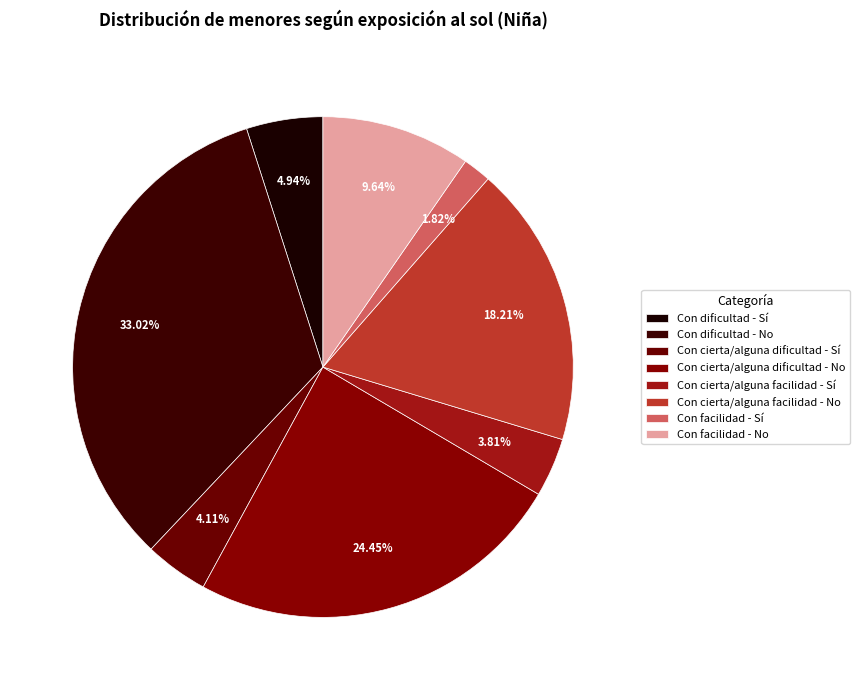

Count the number of slices in the pie.

8